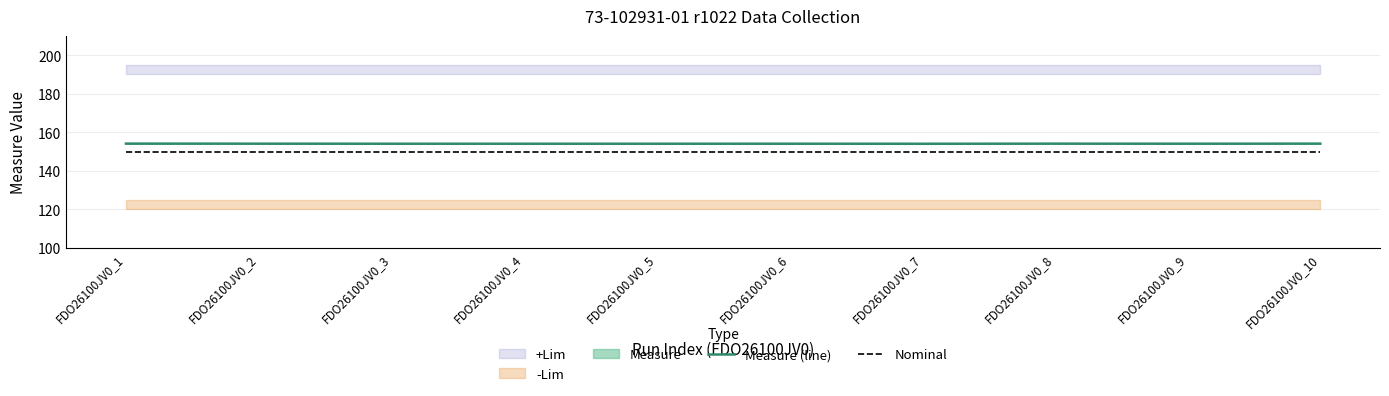

True or false: Nominal and Measure (line) cross at least once.

False